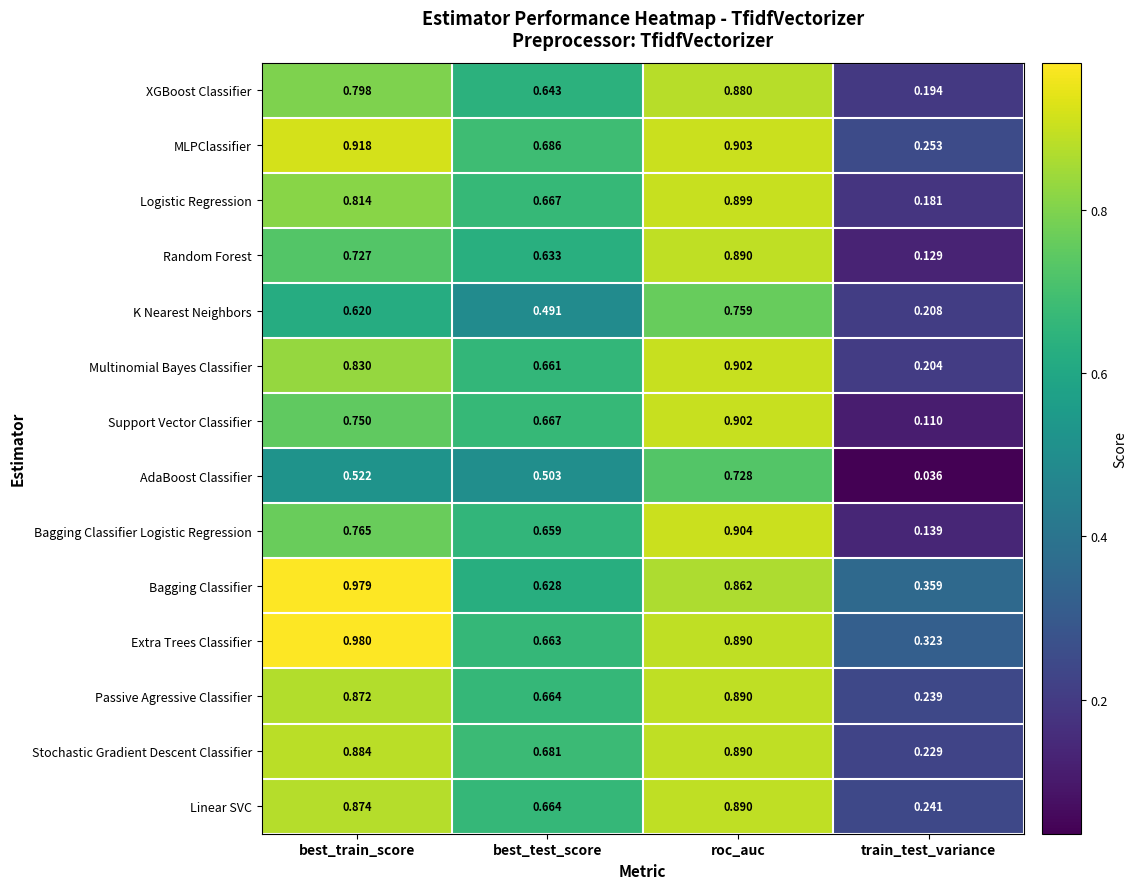

Between roc_auc and train_test_variance, which series saw the biggest shift?

Support Vector Classifier